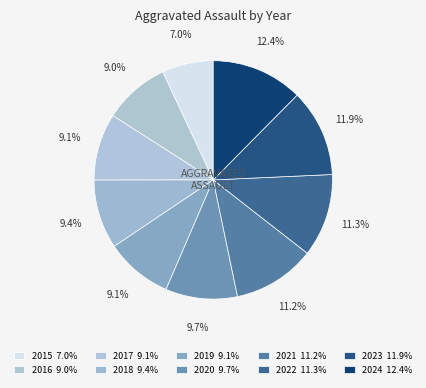

How many segments does this pie chart have?

10